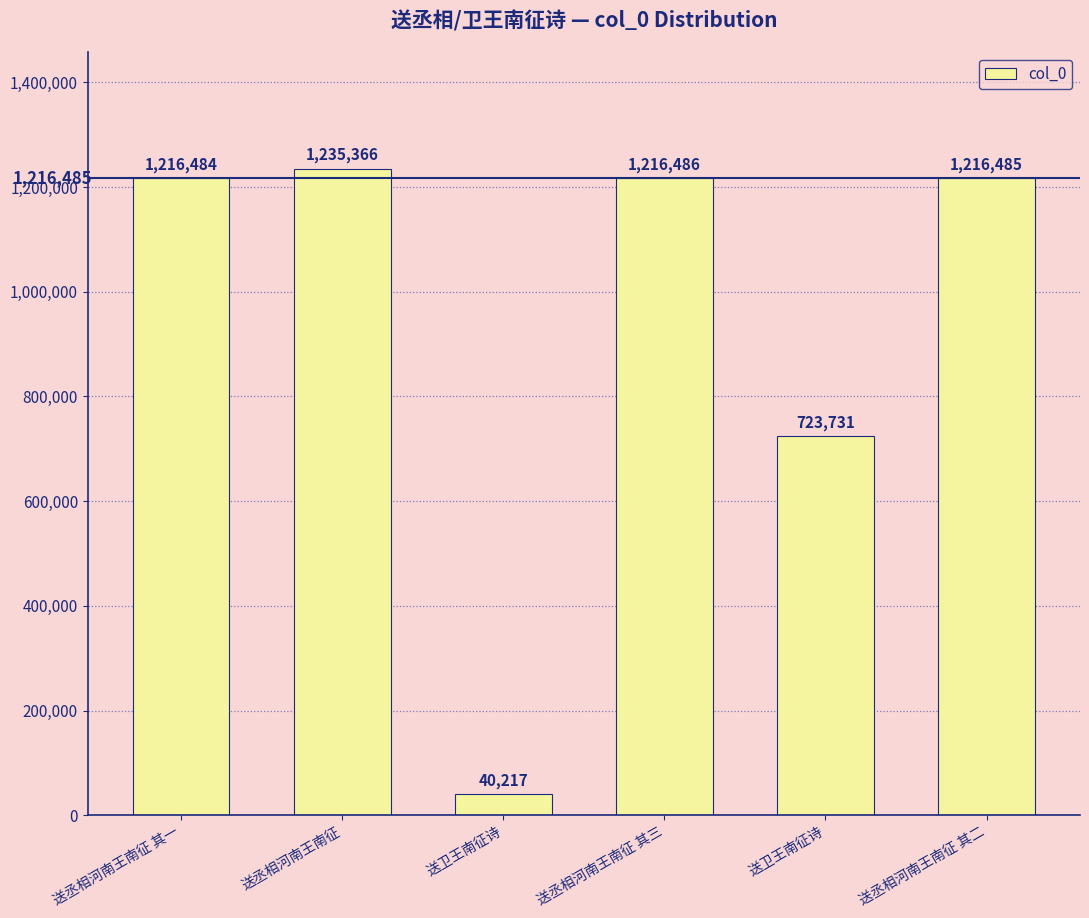

Does the chart contain any negative values?

No